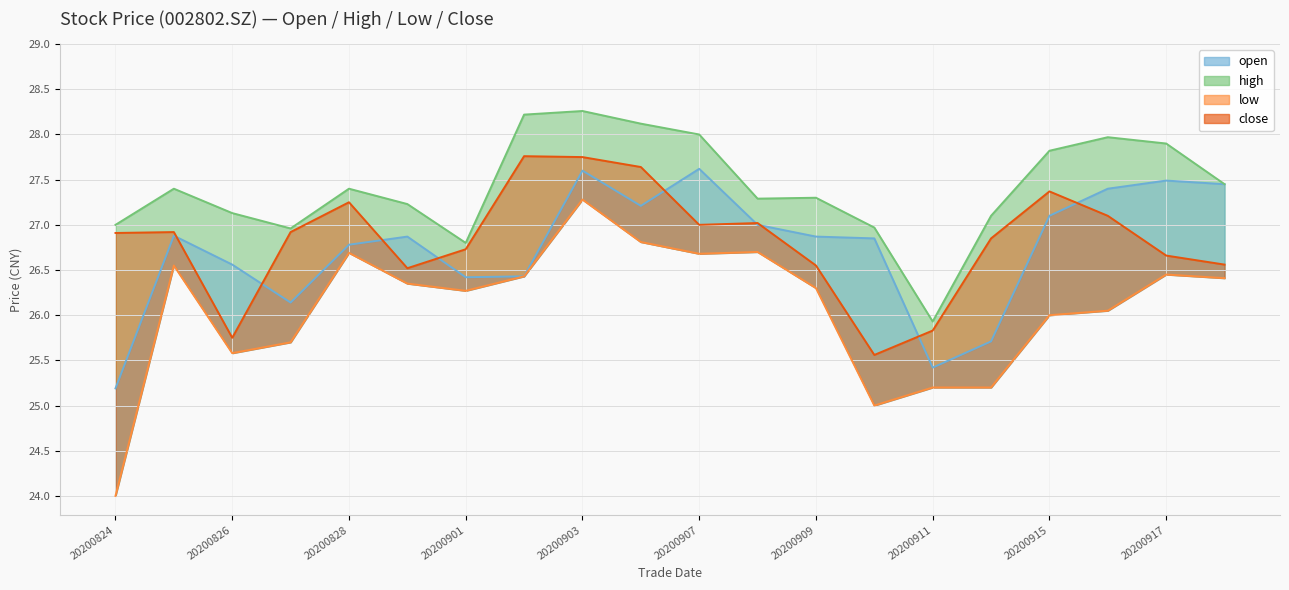

Reading left to right, list all the values displayed in this chart.

open: 20200824=25.2	20200825=26.9	20200826=26.6	20200827=26.1	20200828=26.8	20200831=26.9	20200901=26.4	20200902=26.4	20200903=27.6	20200904=27.2	20200907=27.6	20200908=27.0	20200909=26.9	20200910=26.9	20200911=25.4	20200914=25.7	20200915=27.1	20200916=27.4	20200917=27.5	20200918=27.4
high: 20200824=27.0	20200825=27.4	20200826=27.1	20200827=27.0	20200828=27.4	20200831=27.2	20200901=26.8	20200902=28.2	20200903=28.3	20200904=28.1	20200907=28.0	20200908=27.3	20200909=27.3	20200910=27.0	20200911=25.9	20200914=27.1	20200915=27.8	20200916=28.0	20200917=27.9	20200918=27.4
low: 20200824=24.0	20200825=26.6	20200826=25.6	20200827=25.7	20200828=26.7	20200831=26.4	20200901=26.3	20200902=26.4	20200903=27.3	20200904=26.8	20200907=26.7	20200908=26.7	20200909=26.3	20200910=25.0	20200911=25.2	20200914=25.2	20200915=26.0	20200916=26.1	20200917=26.4	20200918=26.4
close: 20200824=26.9	20200825=26.9	20200826=25.8	20200827=26.9	20200828=27.2	20200831=26.5	20200901=26.7	20200902=27.8	20200903=27.8	20200904=27.6	20200907=27.0	20200908=27.0	20200909=26.6	20200910=25.6	20200911=25.8	20200914=26.9	20200915=27.4	20200916=27.1	20200917=26.7	20200918=26.6